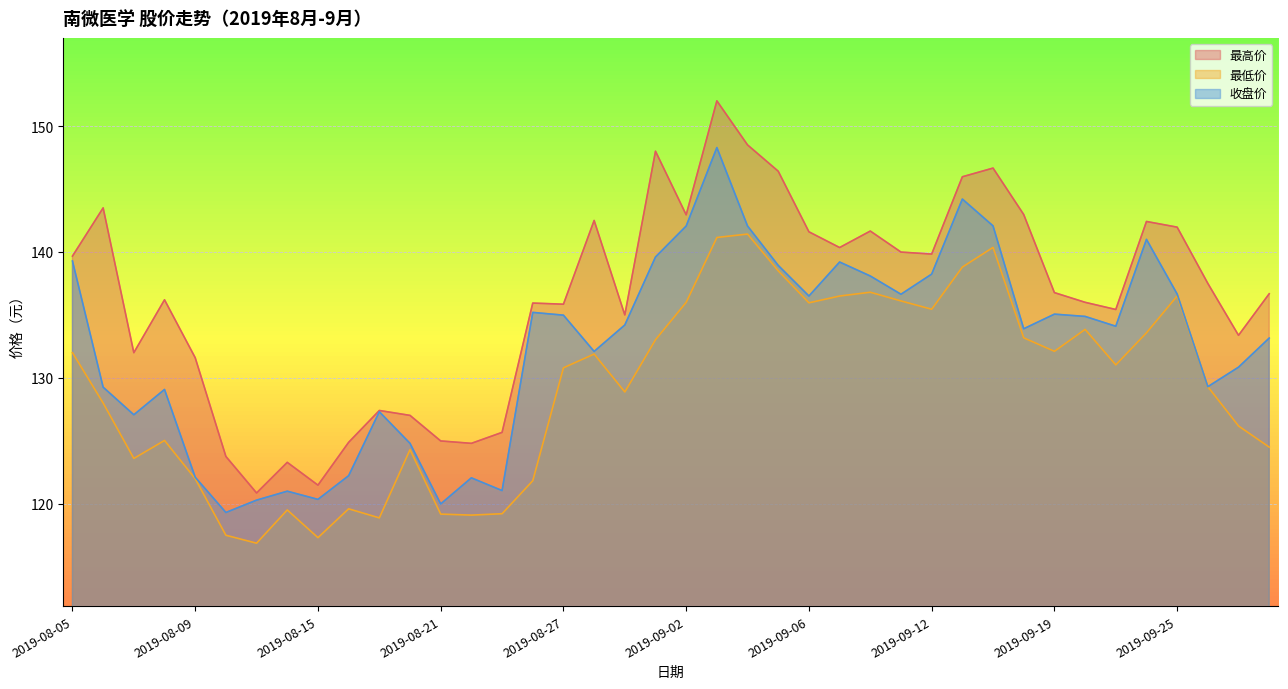

What is the minimum value shown in the chart?

116.9